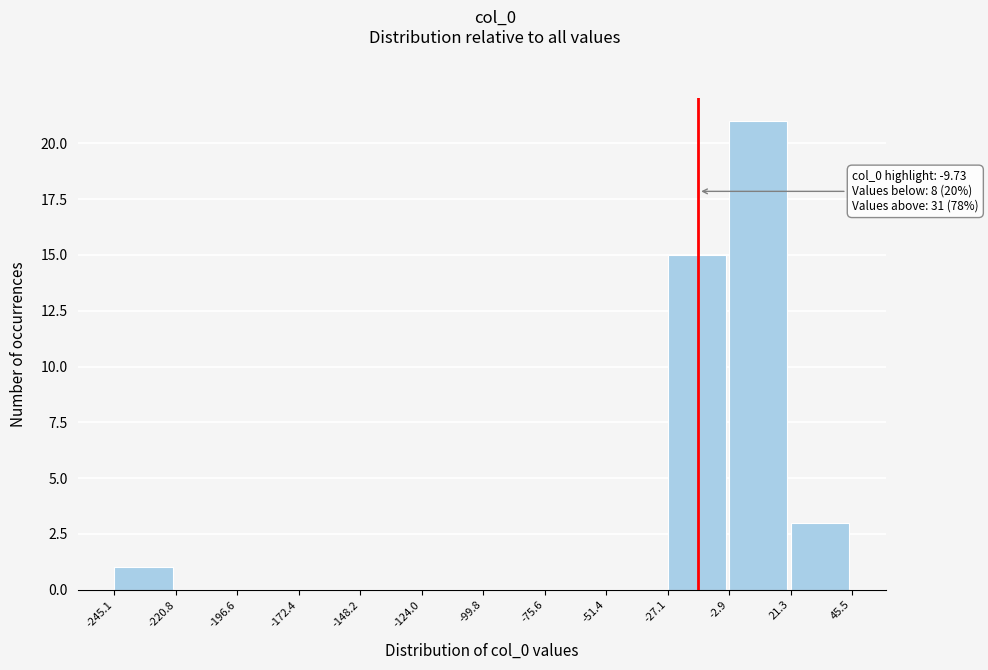

Over which range of the x-axis is the bar tallest?

-2.9 to 21.3